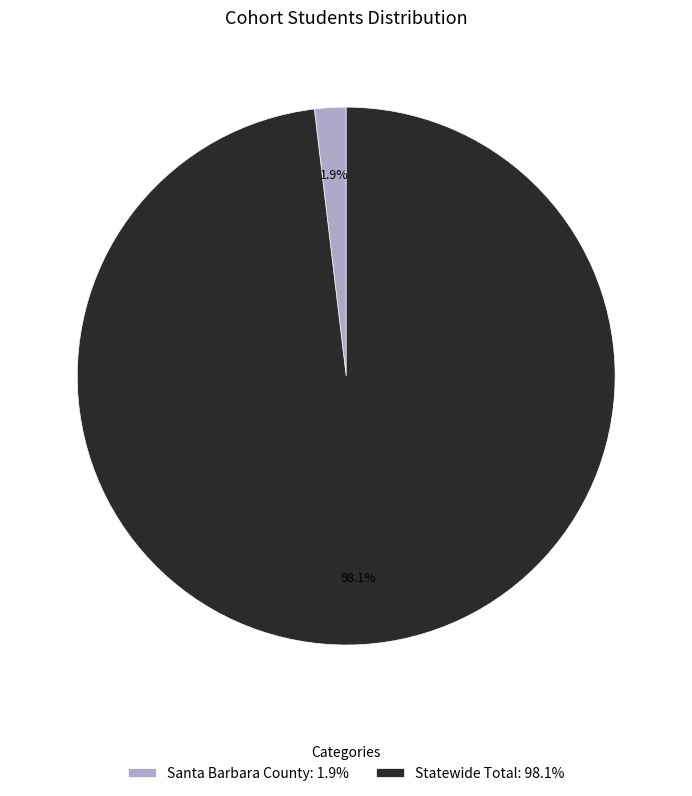

How many slices are in this pie chart?

2